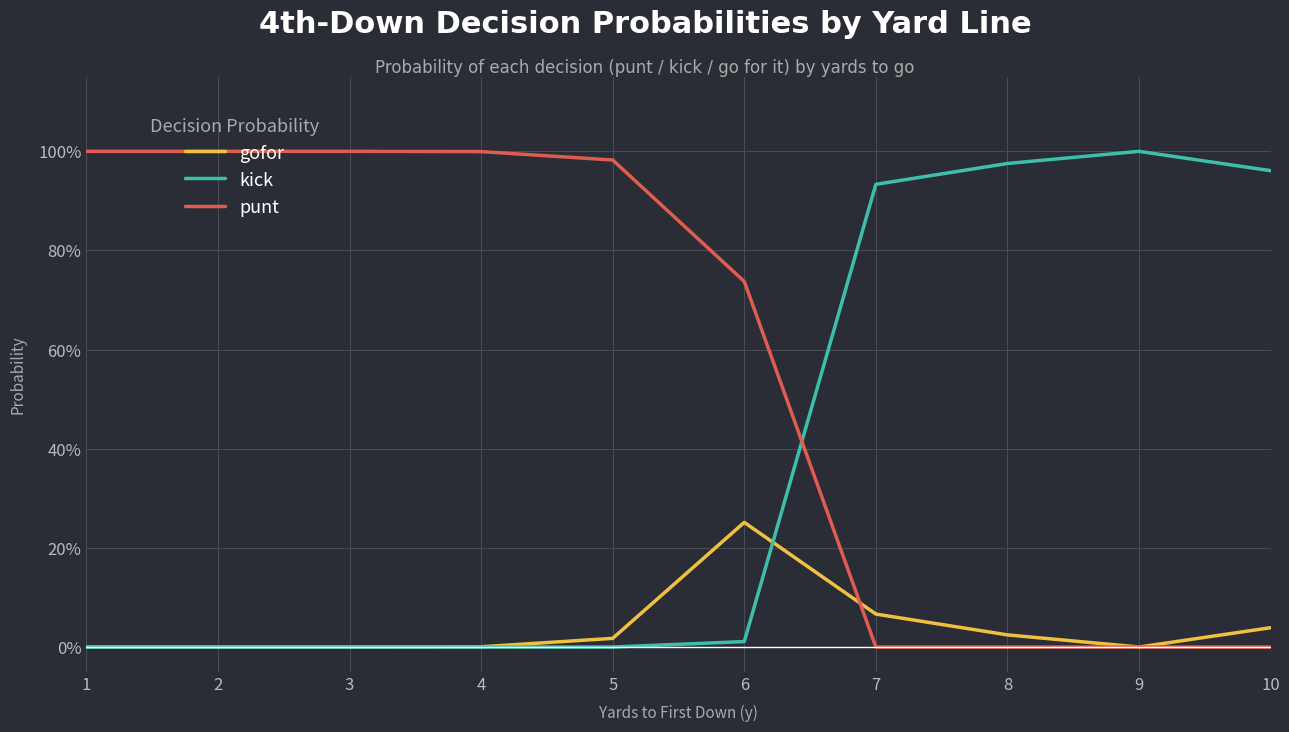

True or false: punt has more than 0 interior local peaks.

False